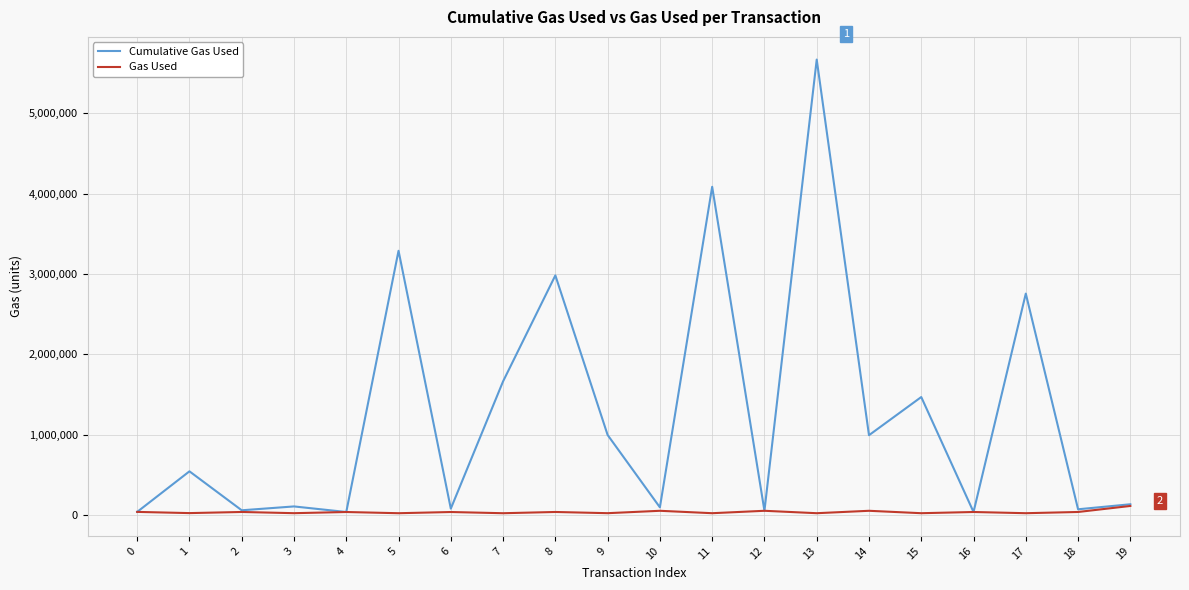

What are all the series names shown in the legend?

Cumulative Gas Used, Gas Used